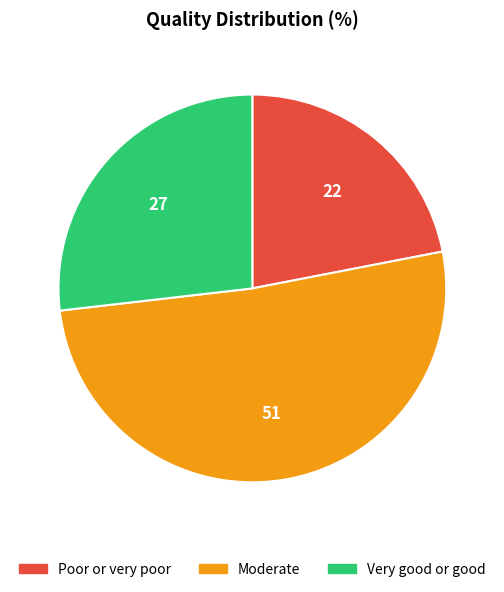

Which category has the smallest portion of the pie?

Poor or very poor